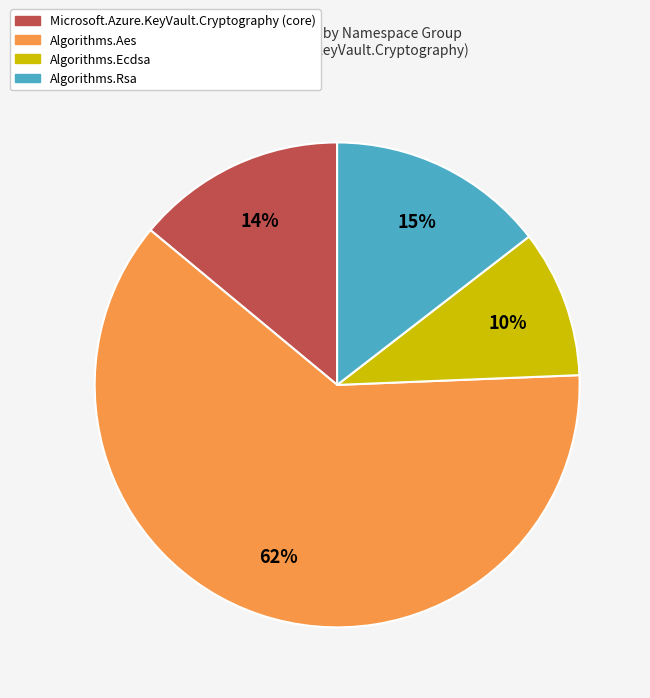

What is the smallest slice in the pie chart?

Algorithms.Ecdsa